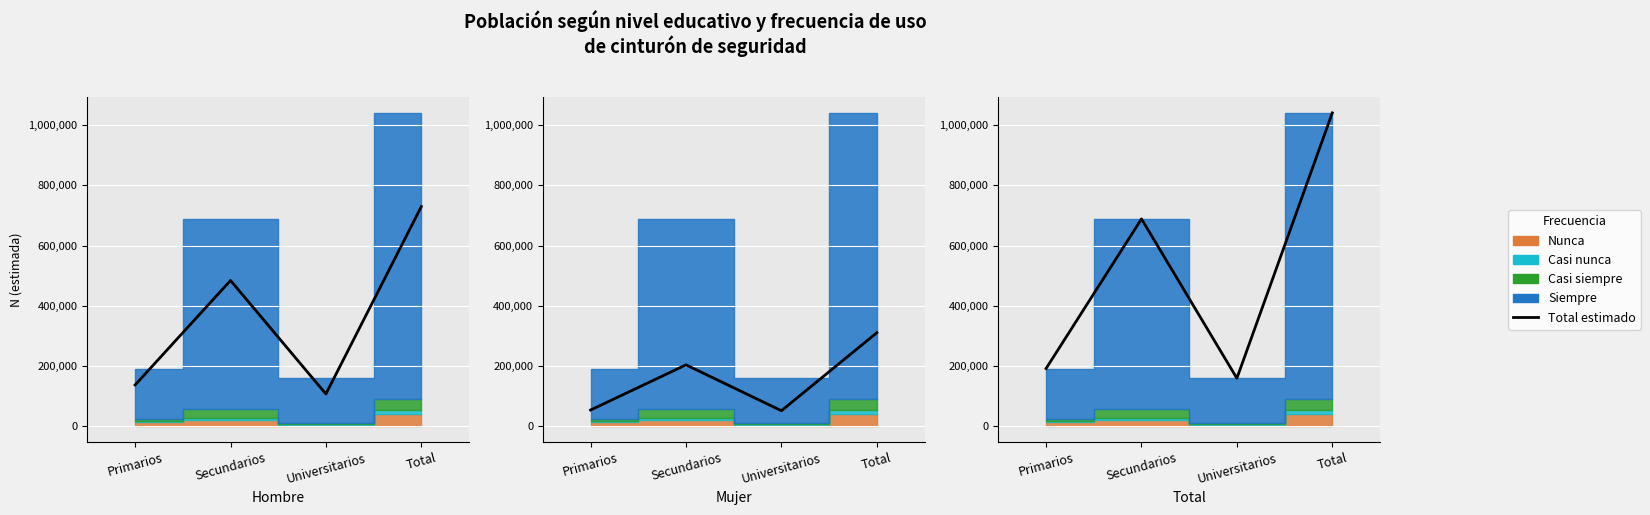

Which has a higher value, Primarios or Universitarios?

Primarios